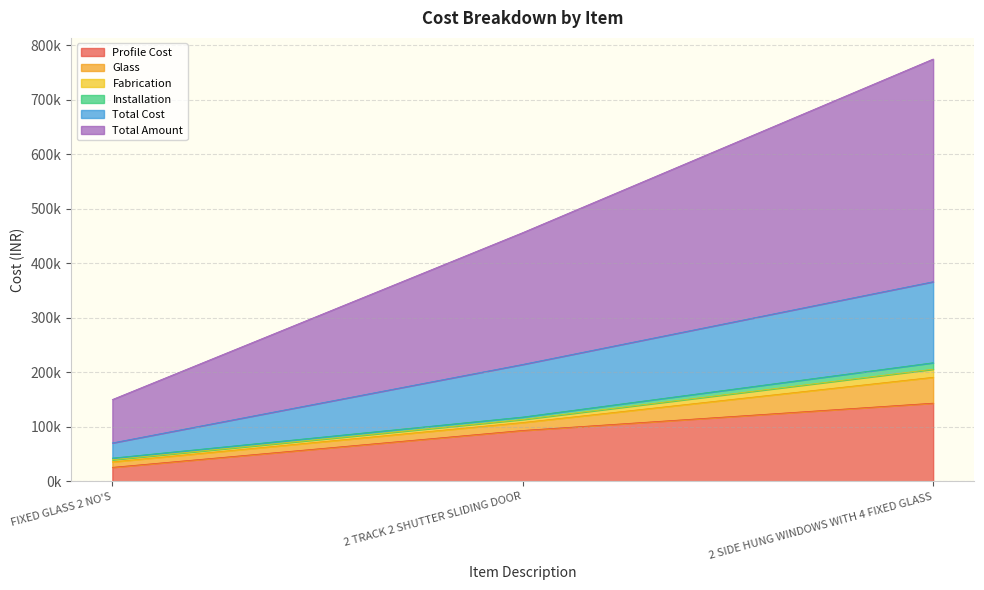

Is it true that Profile Cost equals 25830.2 at FIXED GLASS 2 NO'S?

True